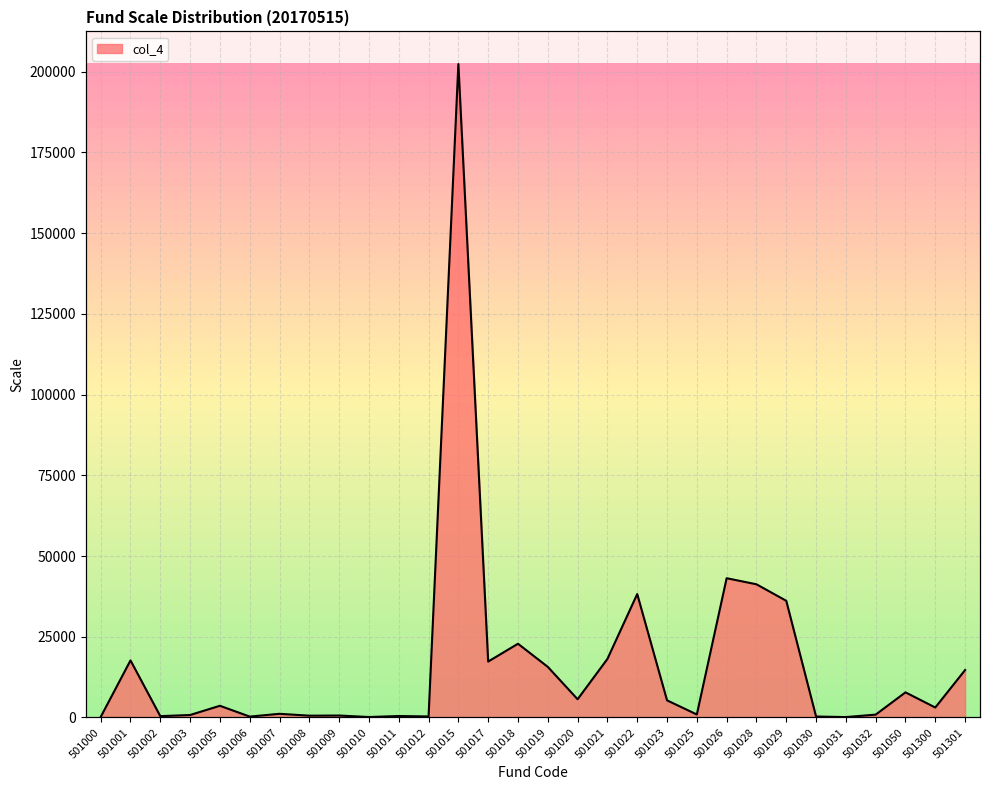

What is the difference between the maximum and minimum values?

202239.1